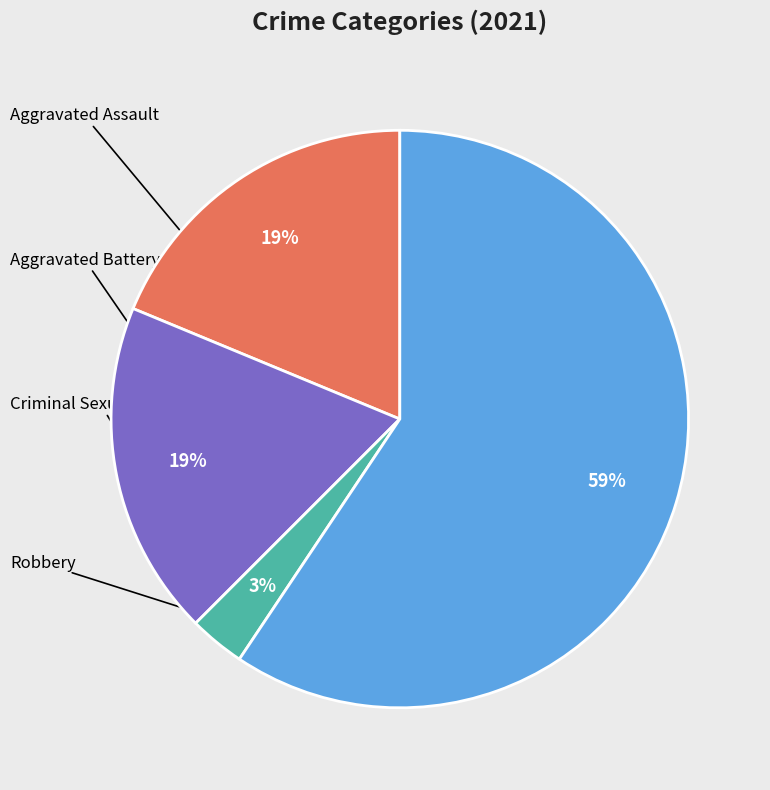

To the nearest percent, what is the difference between the largest and smallest slice percentages?

56%